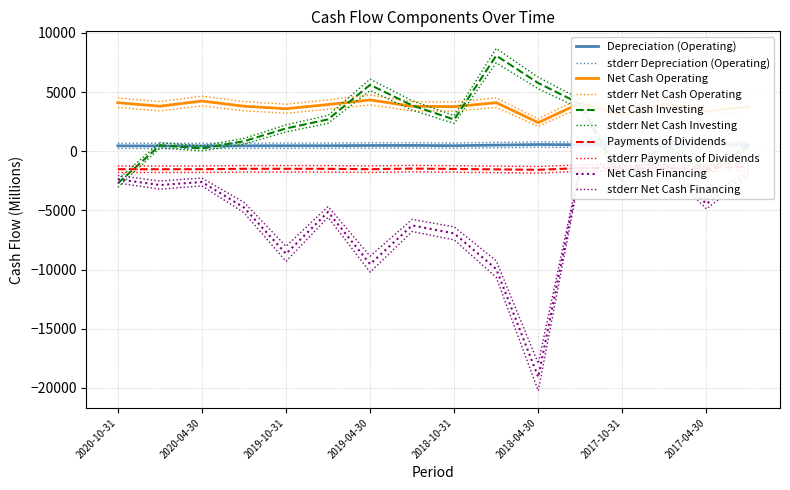

How many data points in Net Cash Operating are above 3802?

7